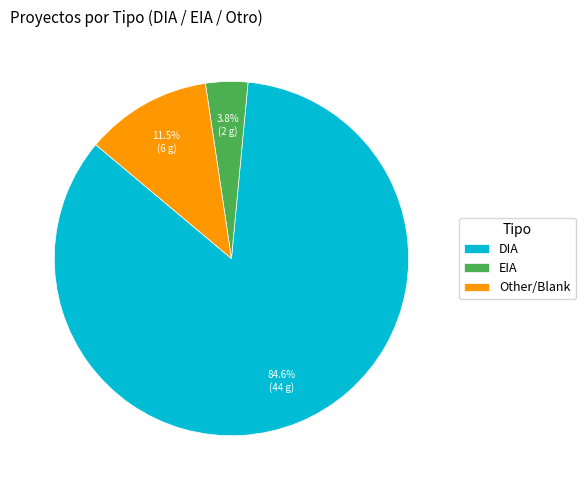

What is the total percentage of Other/Blank and DIA?

96.2%